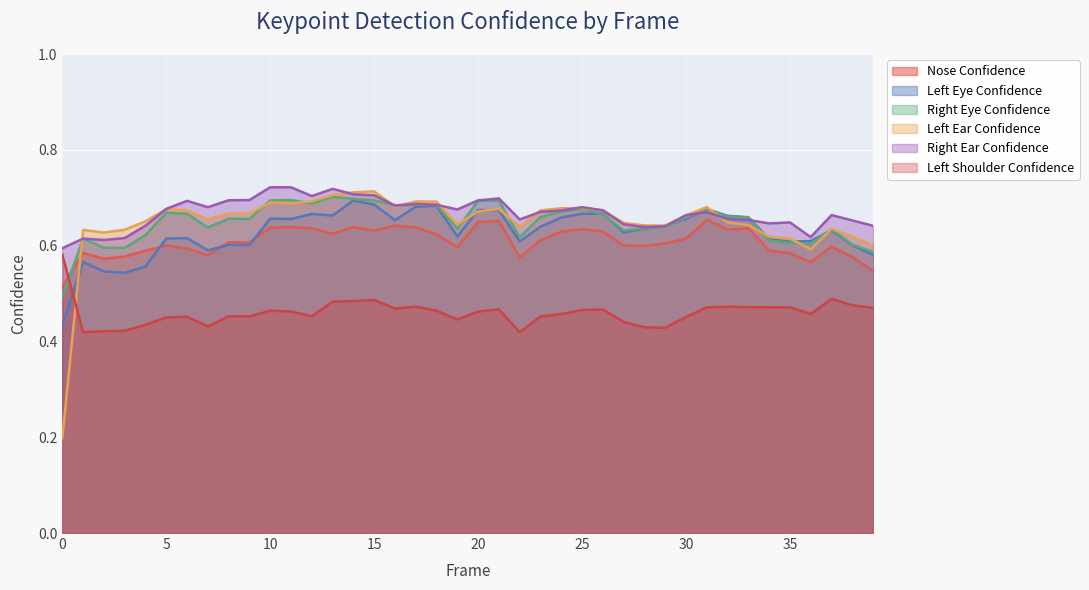

True or false: a_left_shoulder_confidence and a_left_eye_confidence intersect in this chart.

True